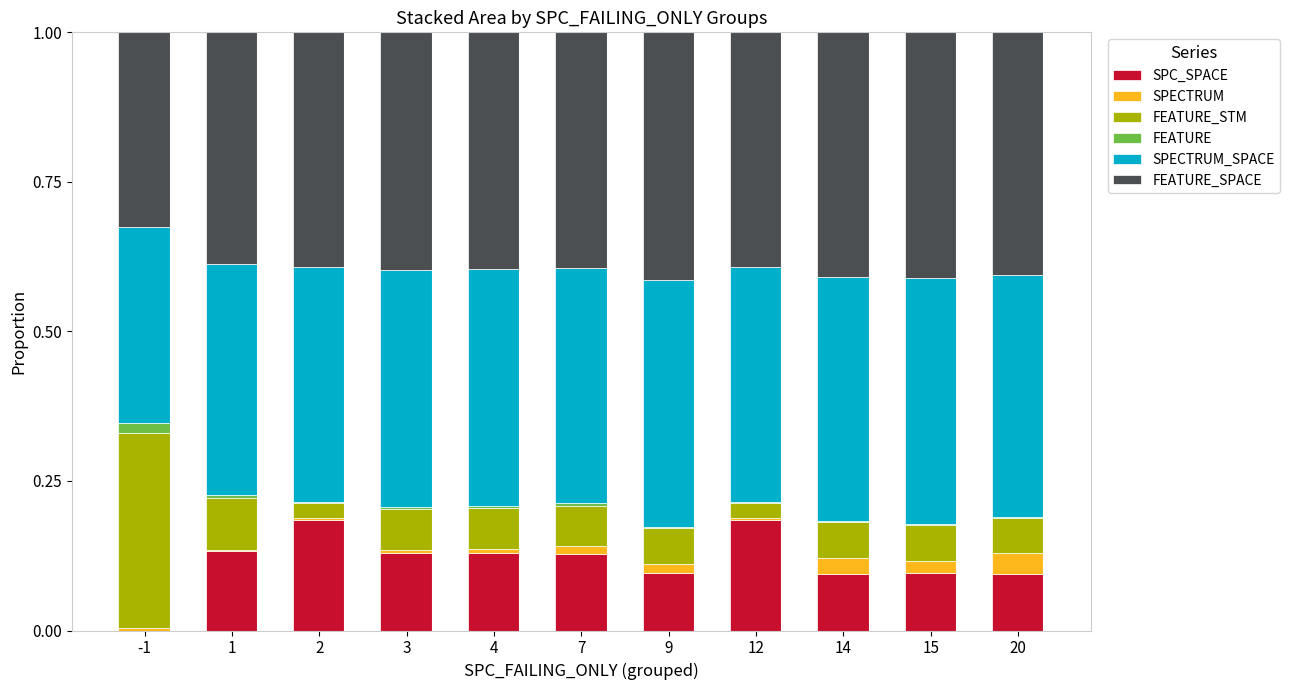

What are all the series names shown in the legend?

SPC_SPACE, SPECTRUM, FEATURE_STM, FEATURE, SPECTRUM_SPACE, FEATURE_SPACE